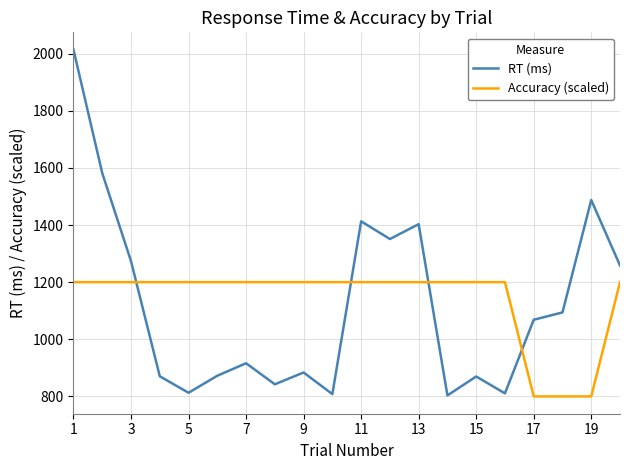

What is the difference between the maximum and minimum values in the RT (ms) series?

1210.7